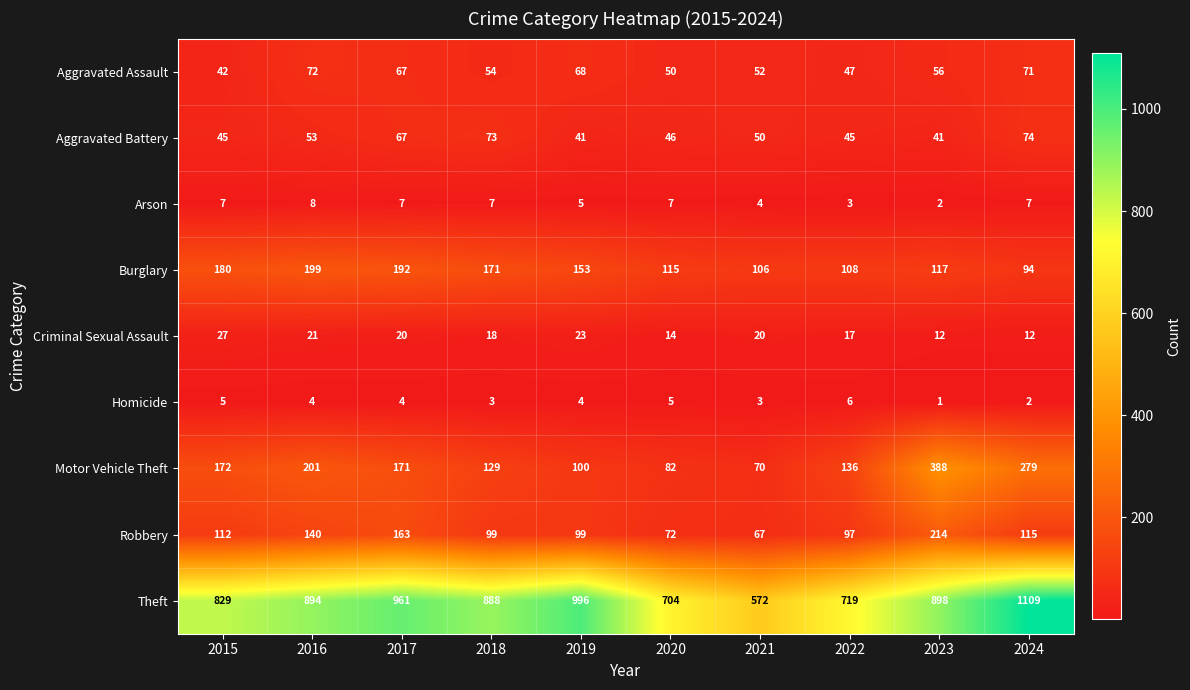

Count the number of categories in the chart.

10